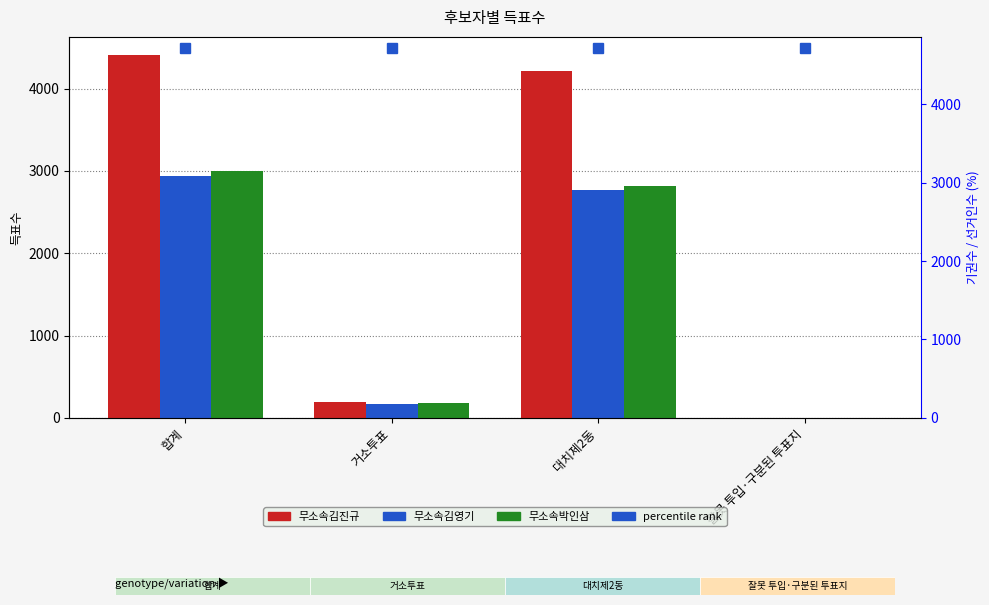

Which series has the widest spread of values?

무소속김진규